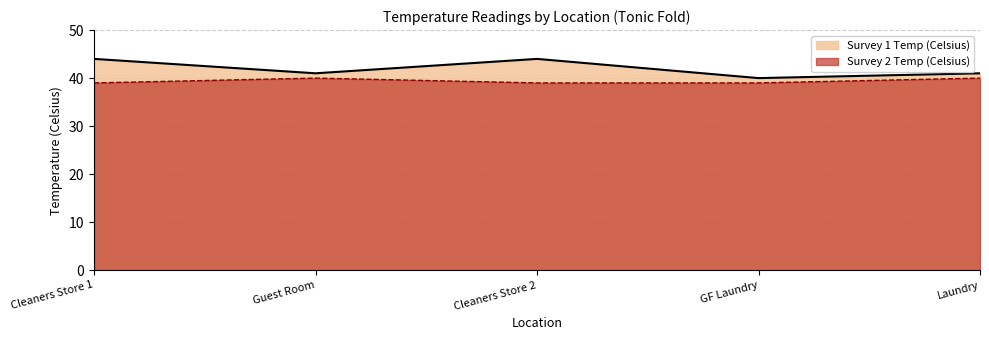

How many data points in Survey 2 Temp (Celsius) are above 39?

2